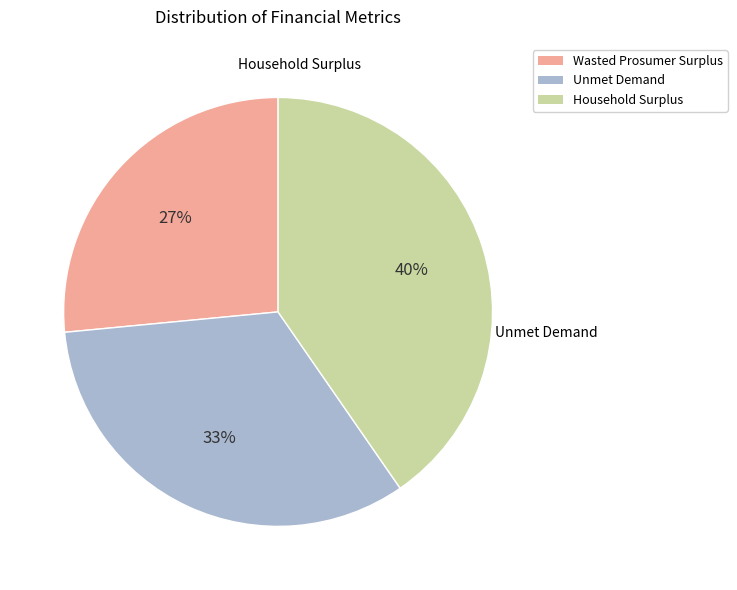

Rank the categories by value from lowest to highest.

Wasted Prosumer Surplus, Unmet Demand, Household Surplus